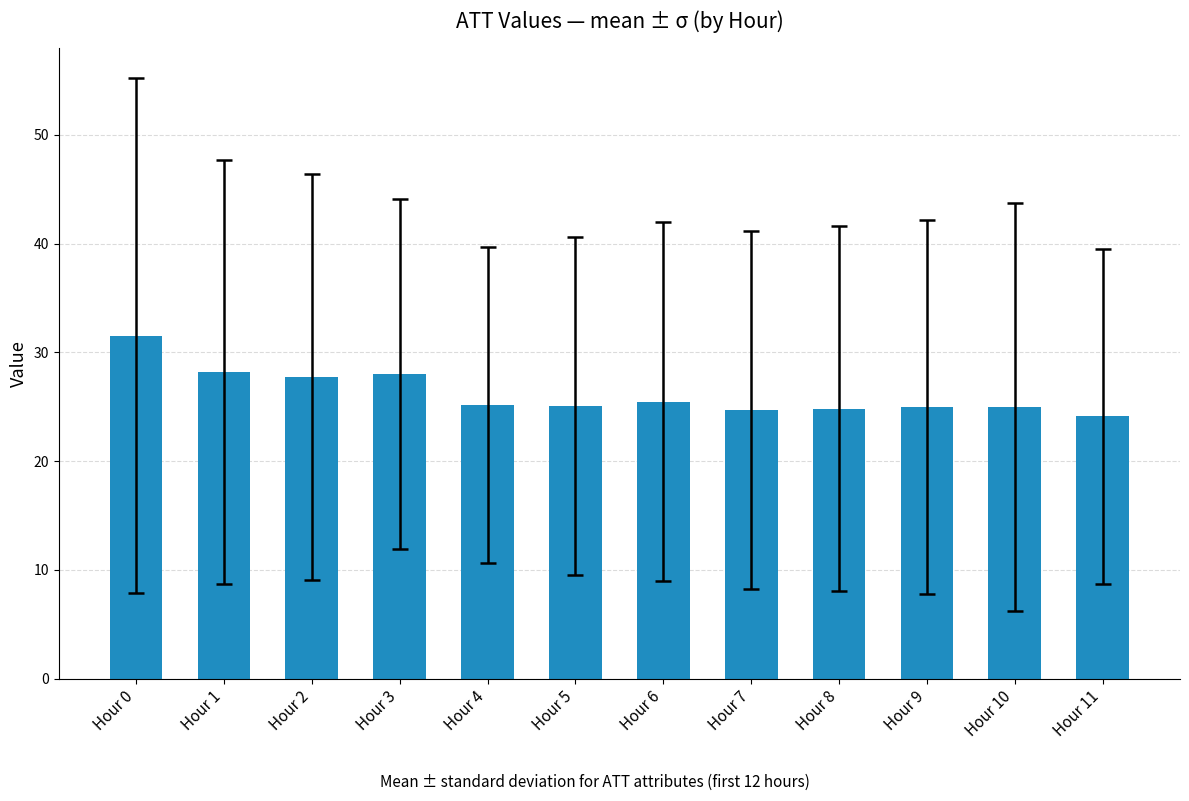

What is the ratio of the value at Hour 8 to the value at Hour 0?

0.8